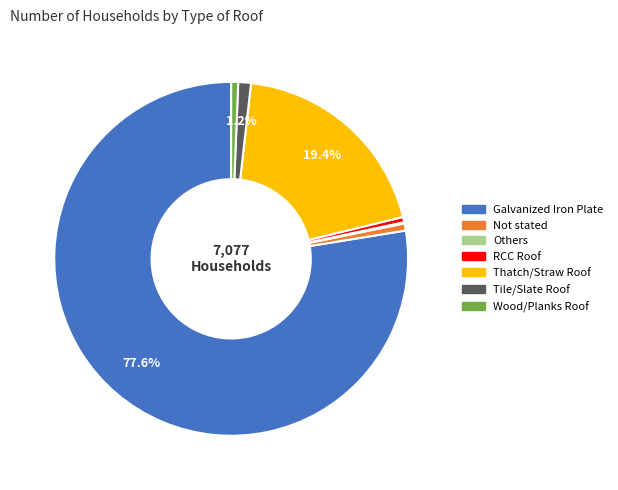

Does Galvanized Iron Plate represent more than half of the total?

Yes